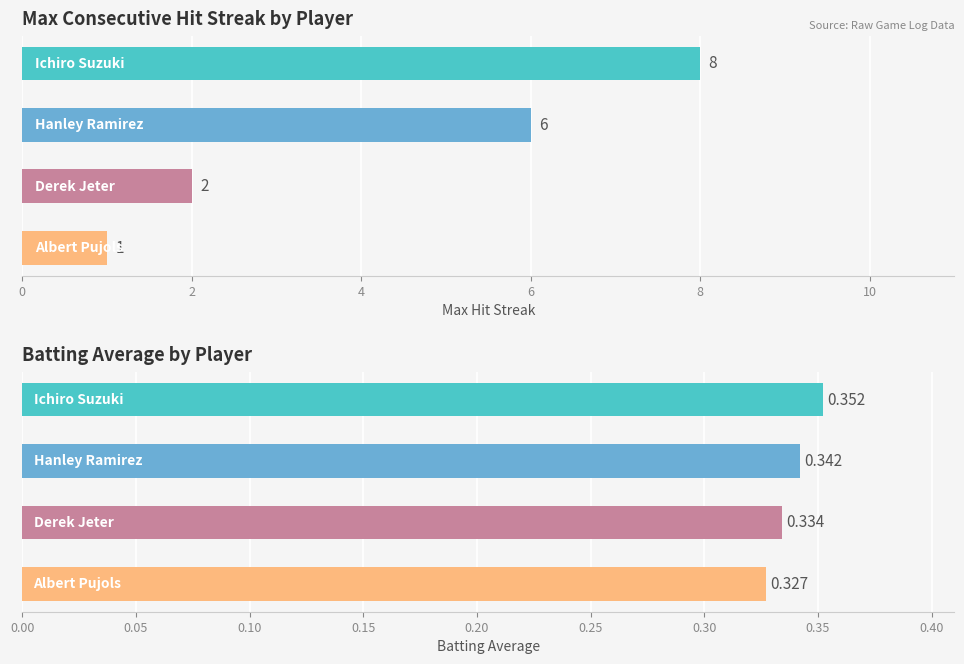

Are the bars grouped side by side (vs. stacked)?

Yes